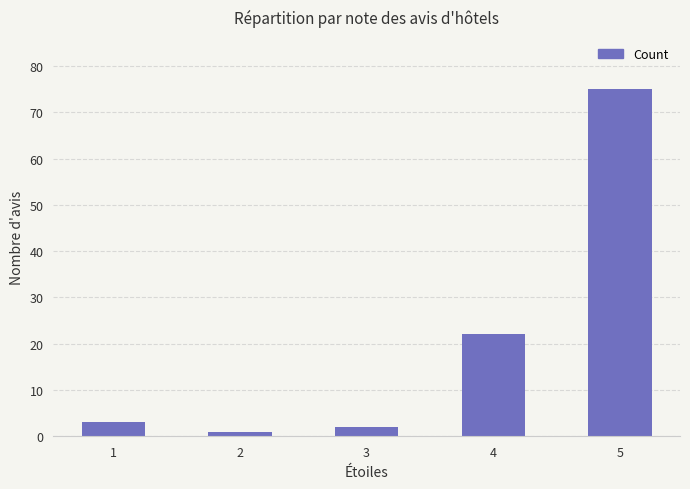

What is the minimum value shown in the chart?

1